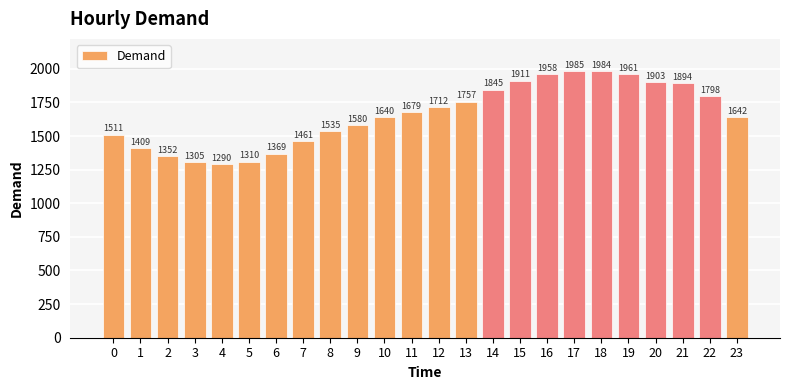

What is the difference between the second highest and second lowest values?

679.3